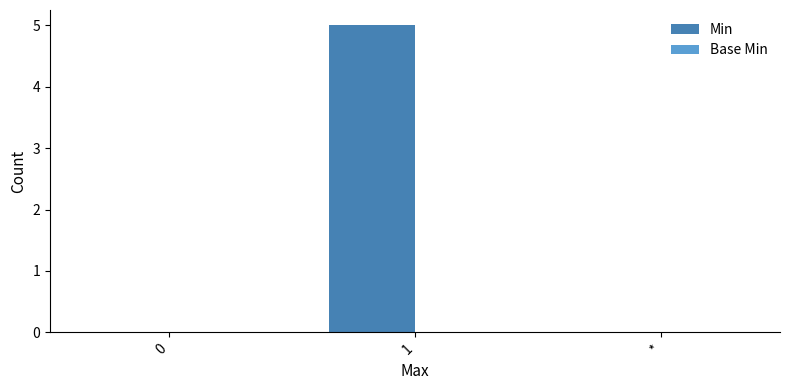

Is it true that the value at 1 is 5?

True